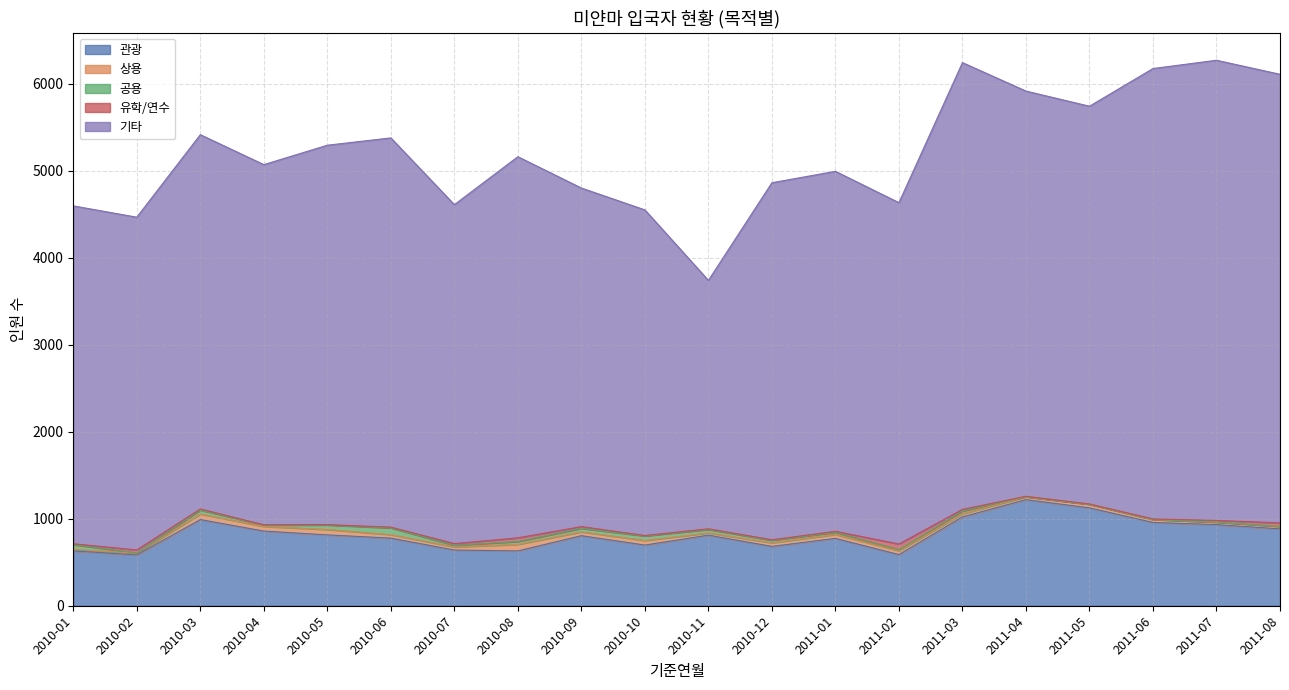

Reading left to right, list all the values displayed in this chart.

관광: 630	584	990	858	814	777	640	630	805	697	811	682	774	588	1021	1219	1125	957	932	883
상용: 18	19	64	53	62	40	36	75	44	53	26	41	45	43	36	32	40	33	29	29
공용: 54	3	45	16	52	77	18	33	40	52	39	29	24	13	31	2	1	2	0	0
유학/연수: 10	35	13	3	4	9	20	42	20	5	8	6	12	65	19	4	3	5	19	40
기타: 3882	3823	4300	4138	4359	4472	3894	4379	3890	3741	2854	4102	4136	3922	5133	4656	4570	5175	5287	5154